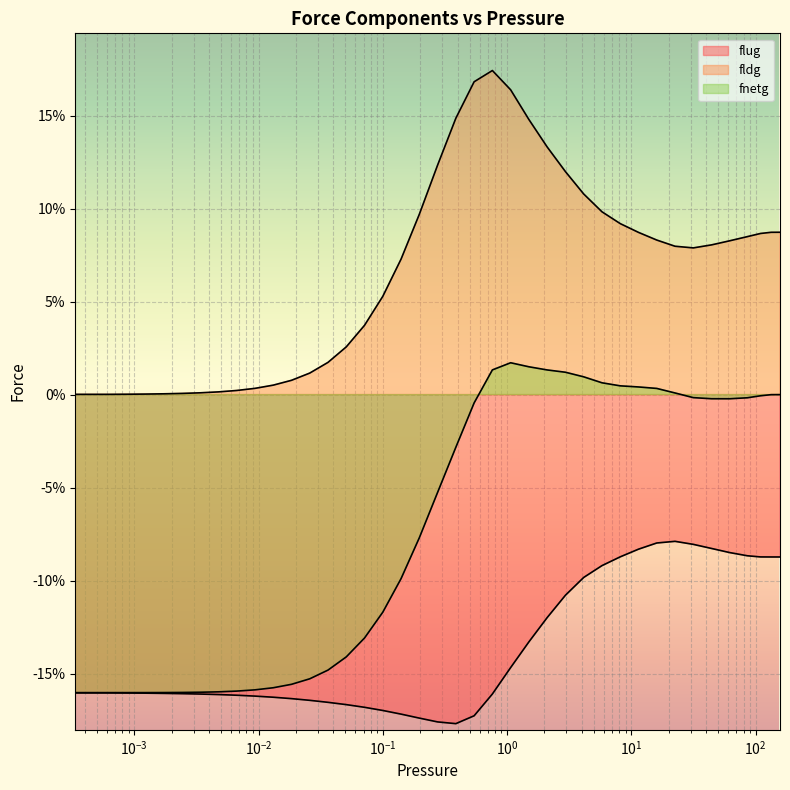

Between 0.0024174 and 0.0131278, which series saw the biggest shift?

fldg